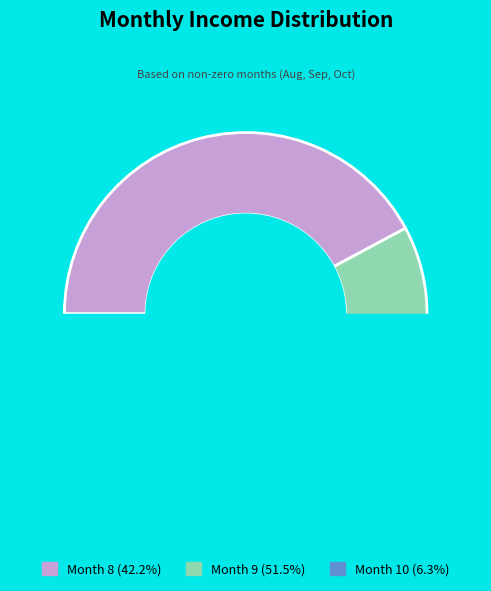

Do Month 10 and Month 9 together represent more than half of the pie?

Yes